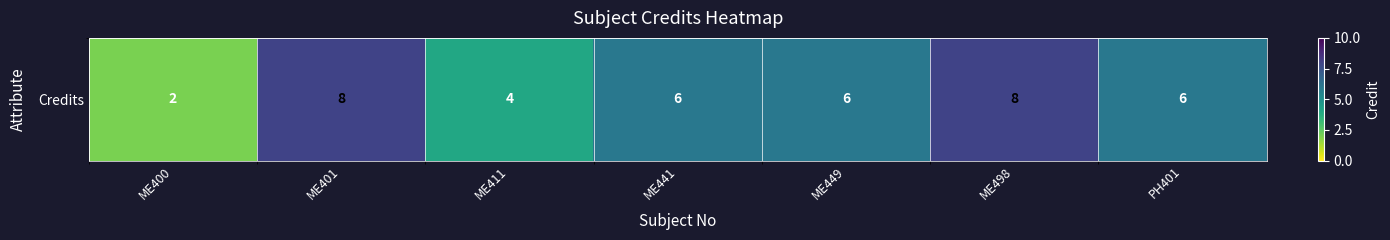

Reading left to right, list all the values displayed in this chart.

2	8	4	6	6	8	6